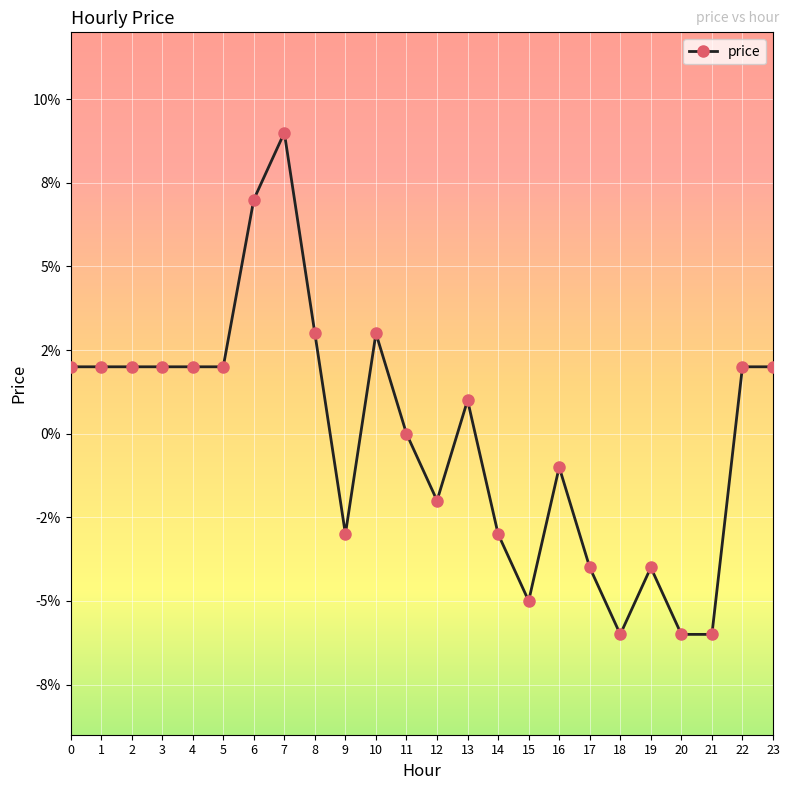

Rank the categories by value from highest to lowest.

7, 6, 8, 10, 0, 1, 2, 3, 4, 5, 22, 23, 13, 11, 16, 12, 9, 14, 17, 19, 15, 18, 20, 21